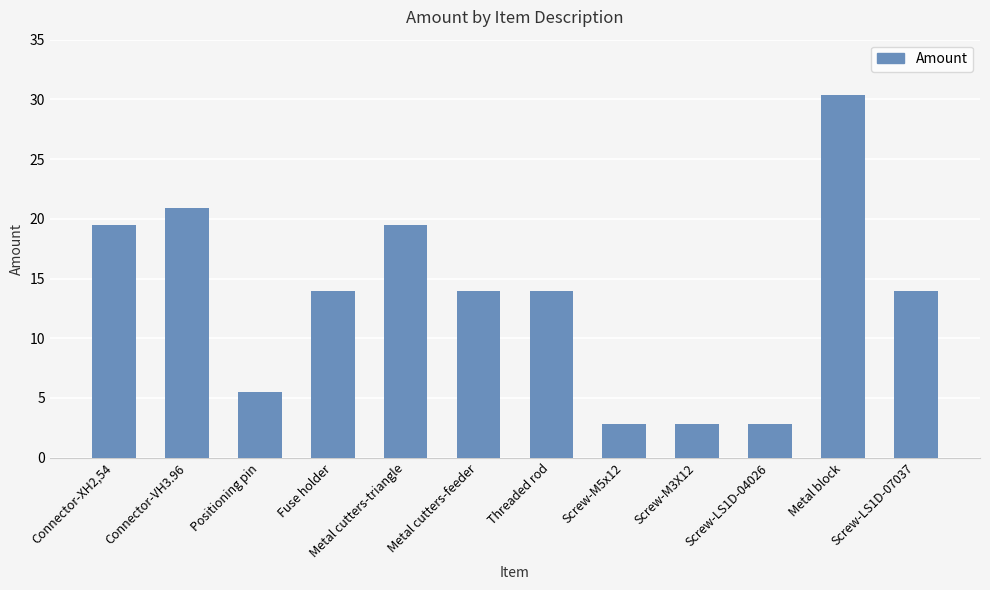

Is it true that the value at Screw-LS1D-07037 is 6.4?

False